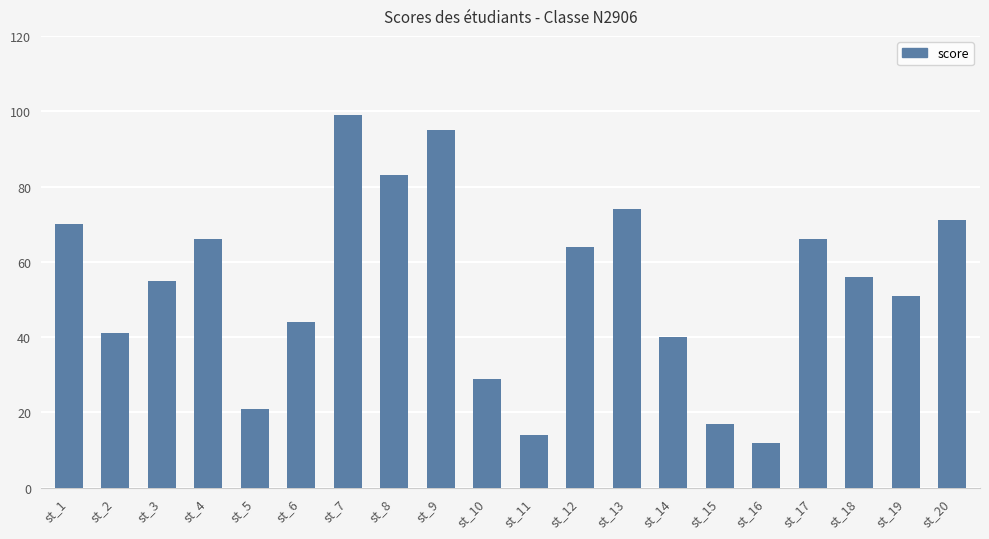

What is the ratio of the value at st_18 to the value at st_9?

0.6